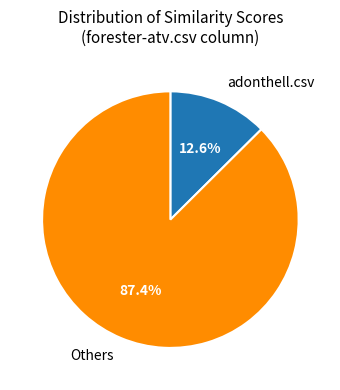

Does adonthell.csv represent more than half of the total?

No